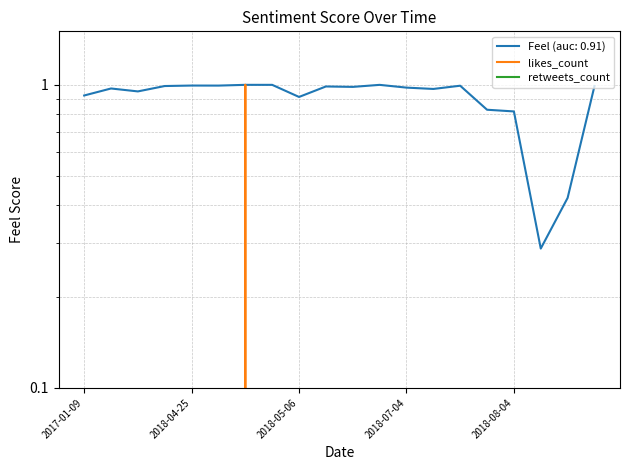

What is the maximum value for likes_count?

1